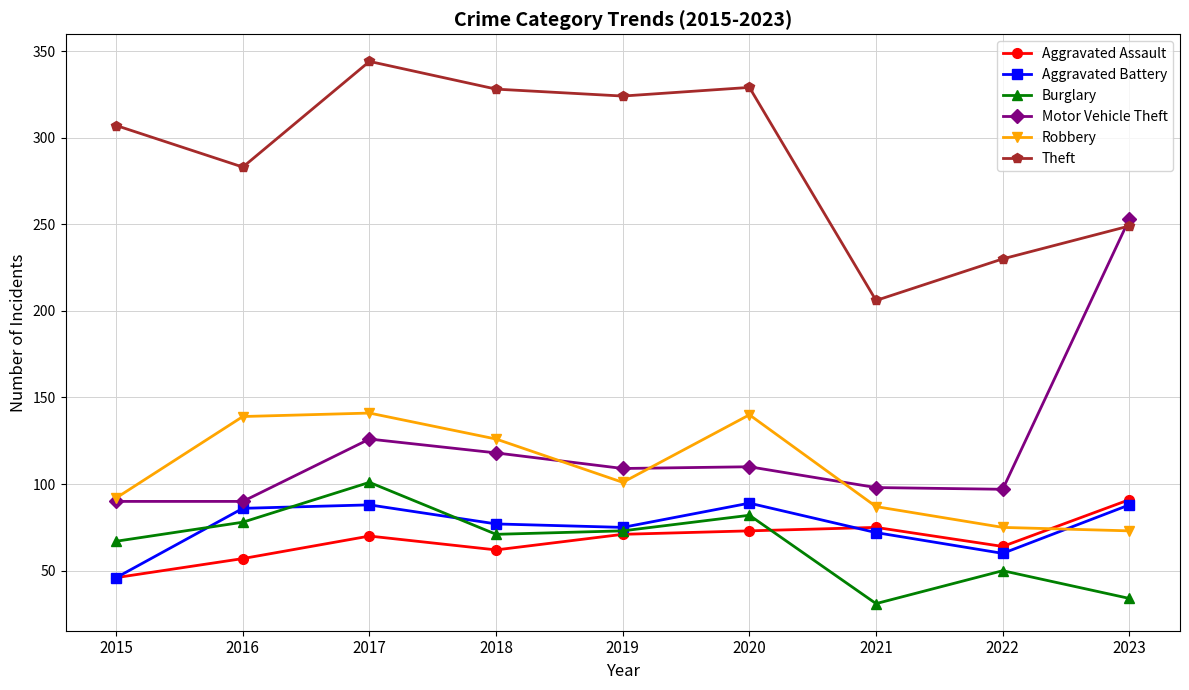

In Burglary, how many points are higher than both neighbors (excluding endpoints)?

3